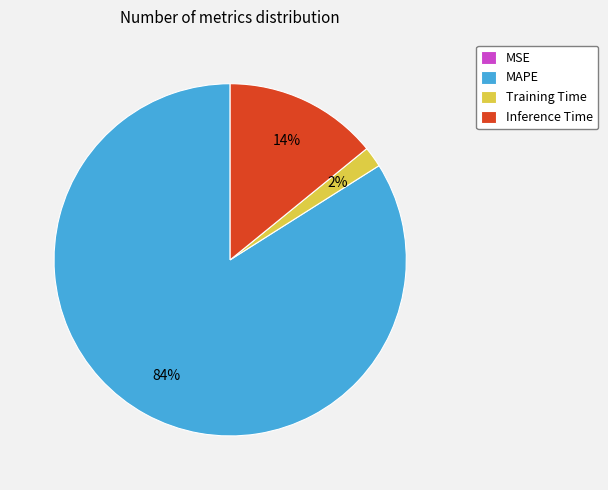

True or false: Training Time accounts for 2% of the total.

True